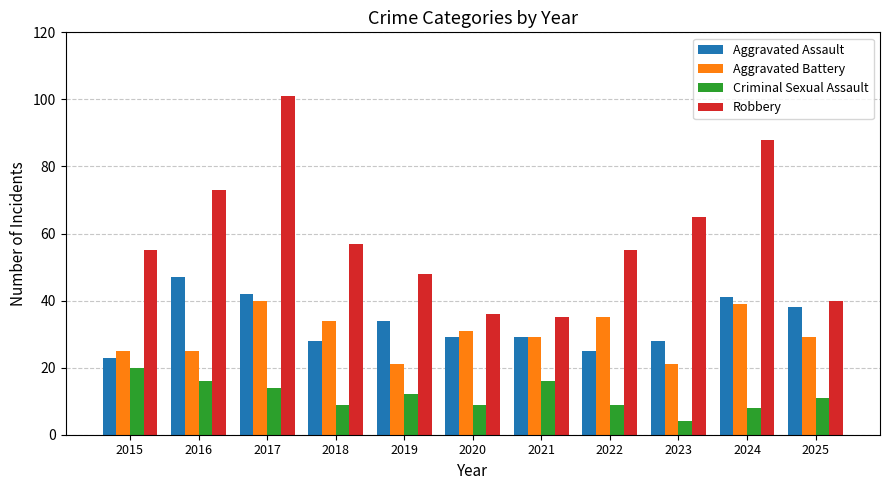

Is the value of Aggravated Assault at 2020 greater than the value of Criminal Sexual Assault at 2024?

Yes